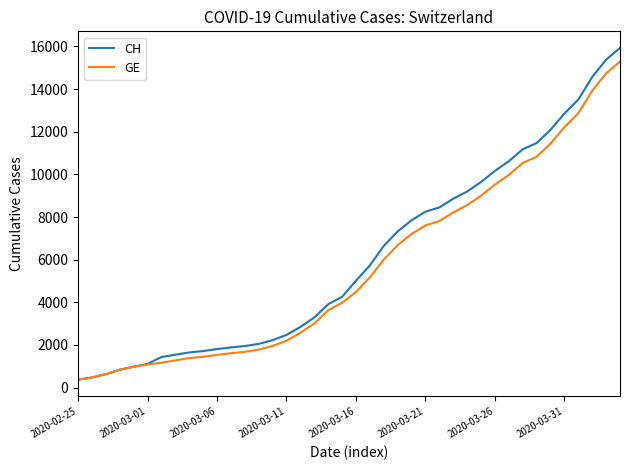

Which series has the largest range (max minus min)?

CH